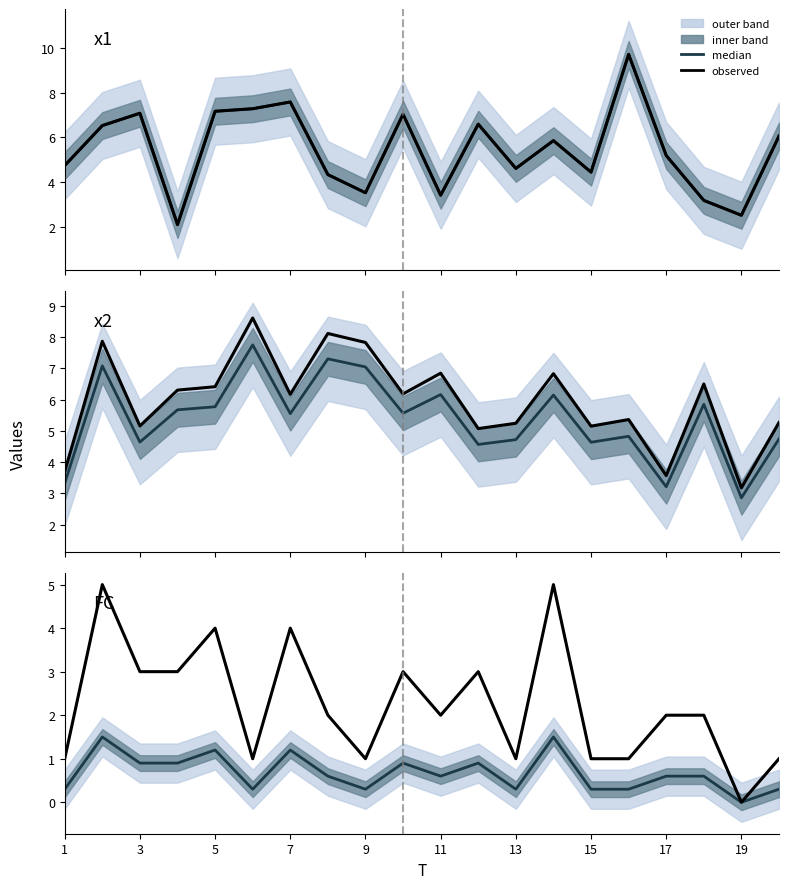

What is the difference between the second highest and minimum values in the x2 series?

4.9